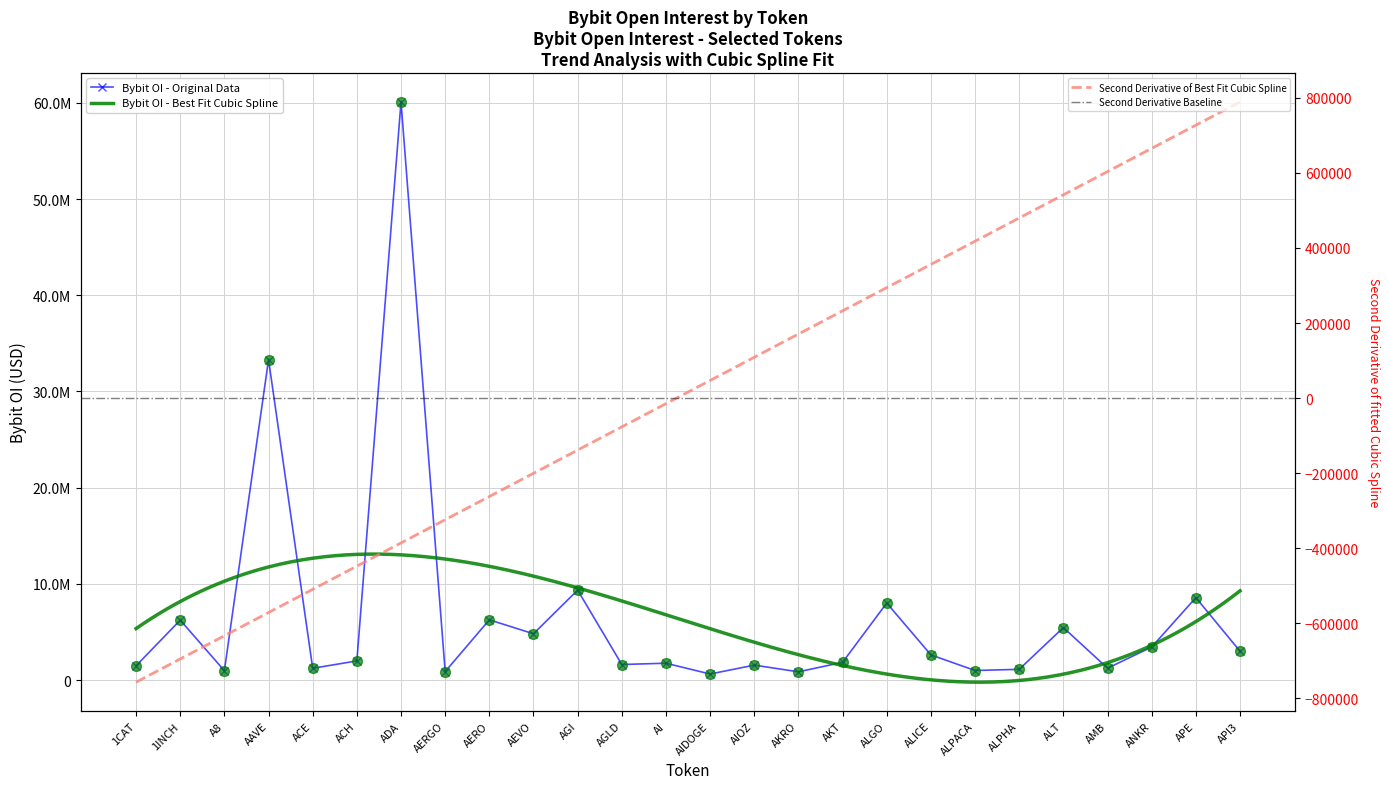

What is the ratio of the value at APE to the value at 1INCH?

1.4